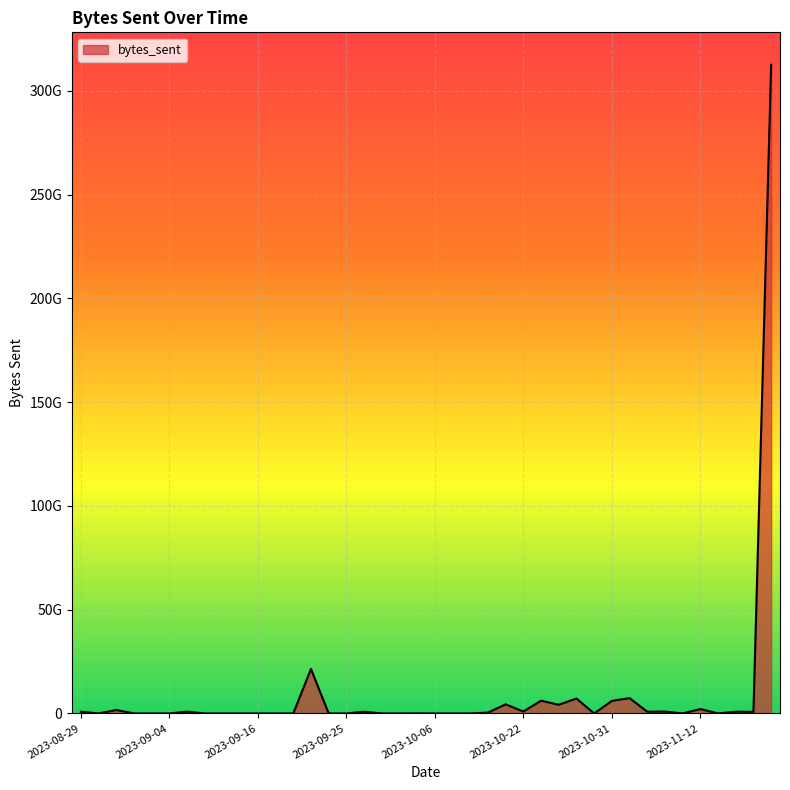

What is the minimum value shown in the chart?

383072